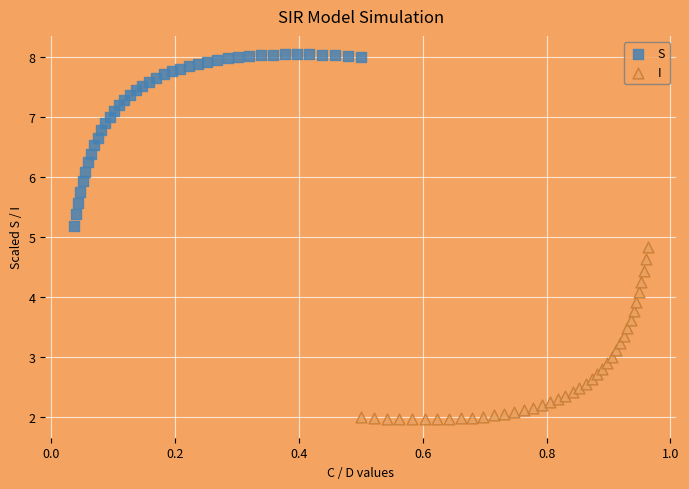

Which series reaches the maximum Y coordinate?

S